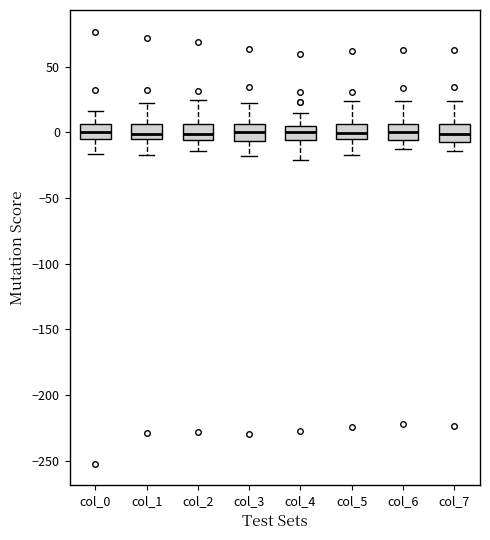

Where is the lower edge of the box for col_6 on the y-axis? The values are not printed on the chart, so give them approximately, as read against the axis.

-5